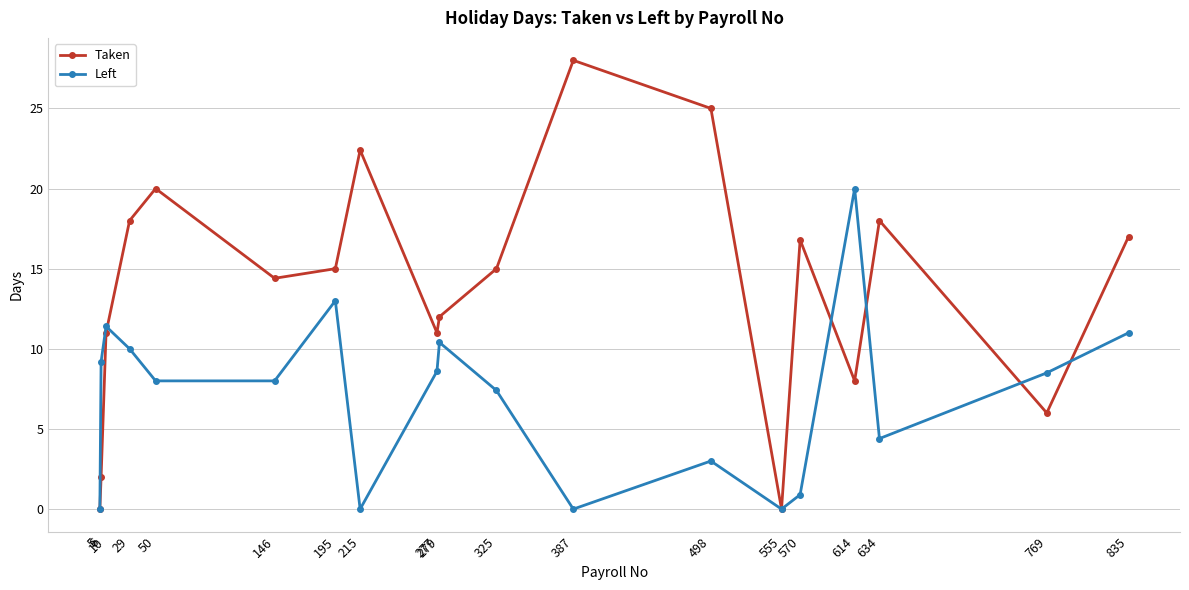

The Left series shows 5.0 at 614. True or false?

False